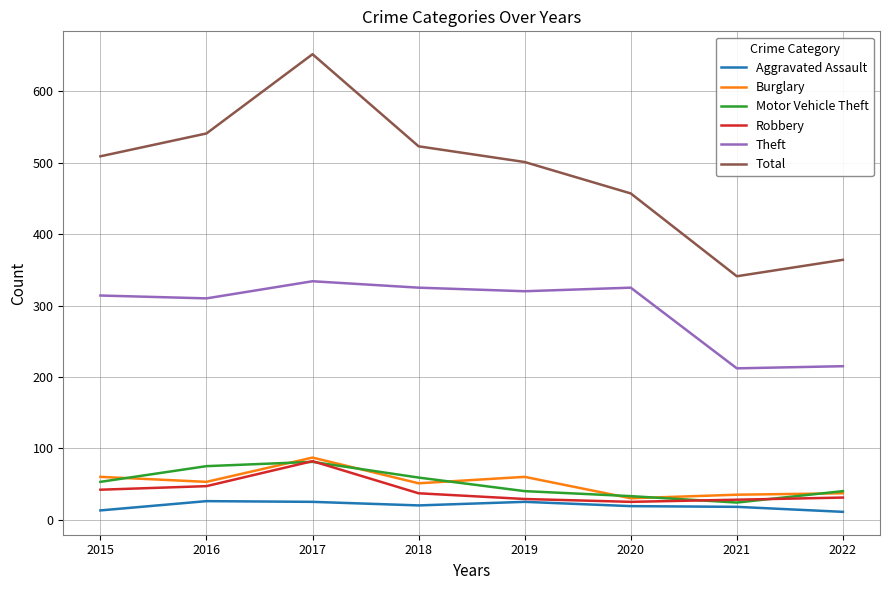

Which series has the largest range (max minus min)?

Total